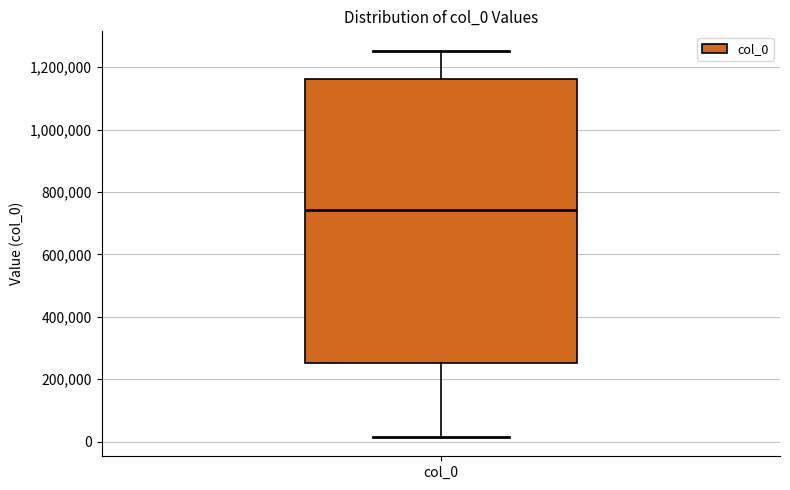

Transcribe this box plot: give where the median line is, the range the box spans, and where the two whiskers end, as read against the y-axis. The values are not printed on the chart, so give them approximately, as read against the axis.

median 740000, box 260000 to 1160000, whiskers 20000 to 1260000